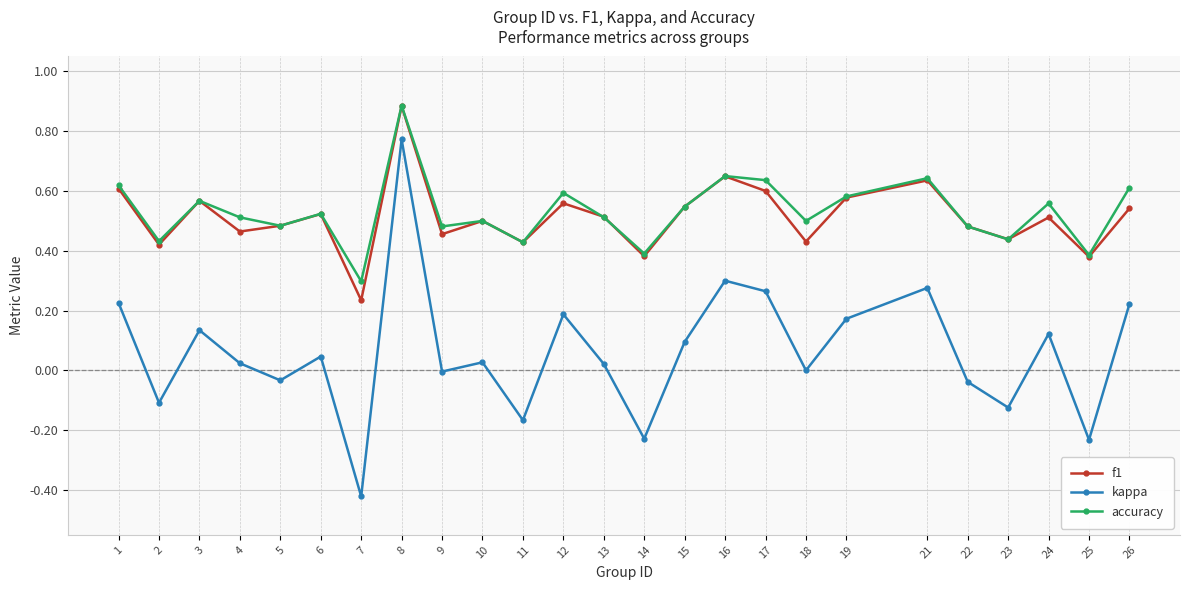

What is the sum of the f1 values at 5 and 2?

0.9